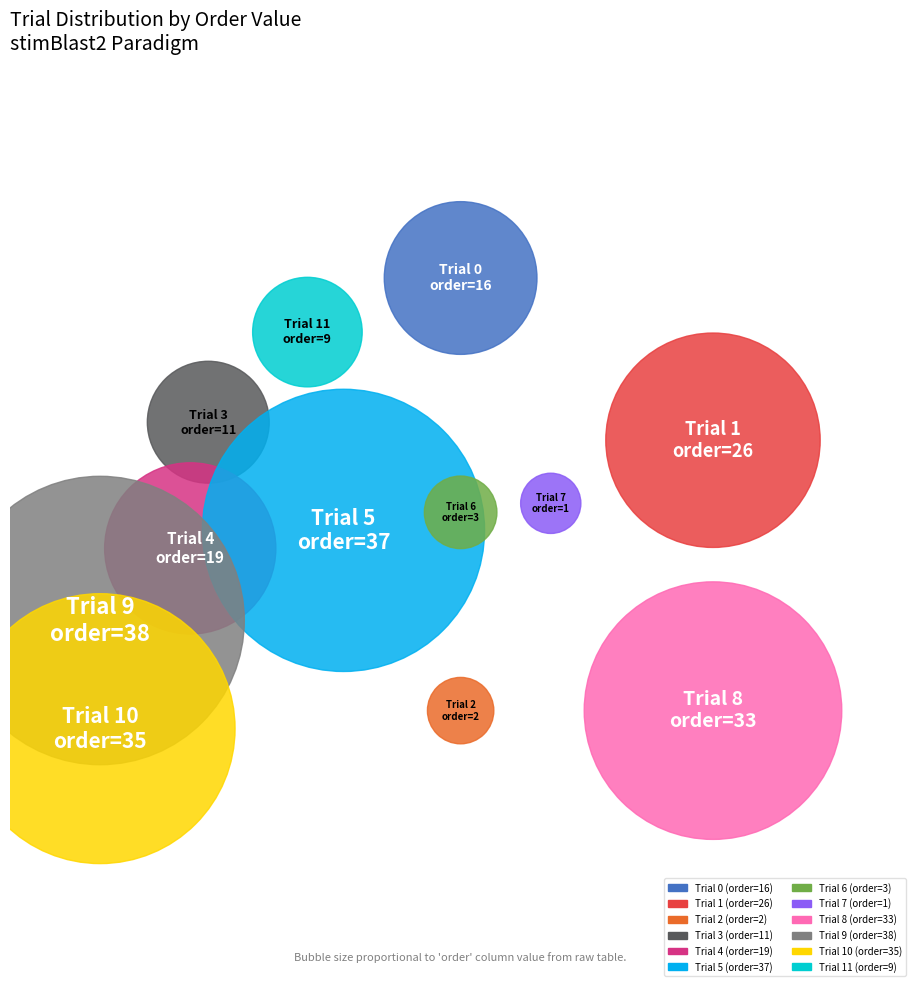

What is the change in value from order_19 to order_38?

+19